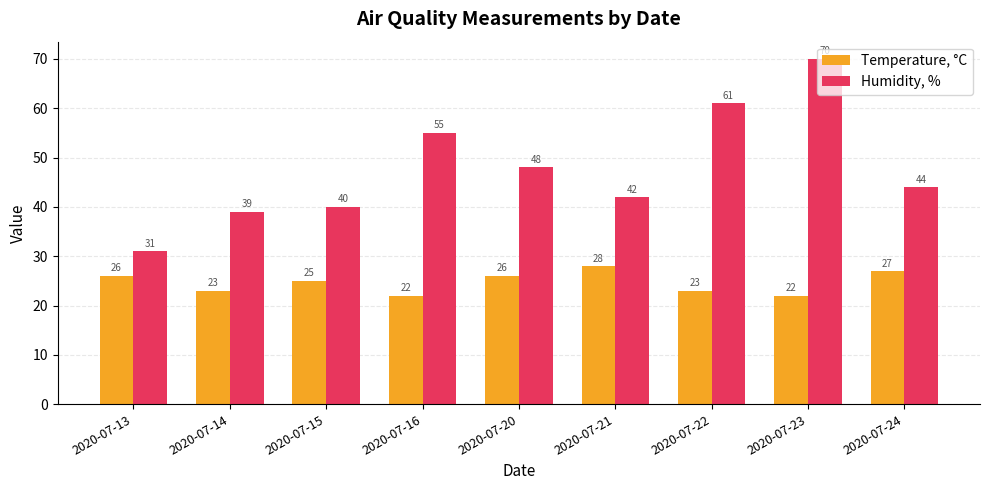

What is the difference between the highest and lowest values at 2020-07-14?

16